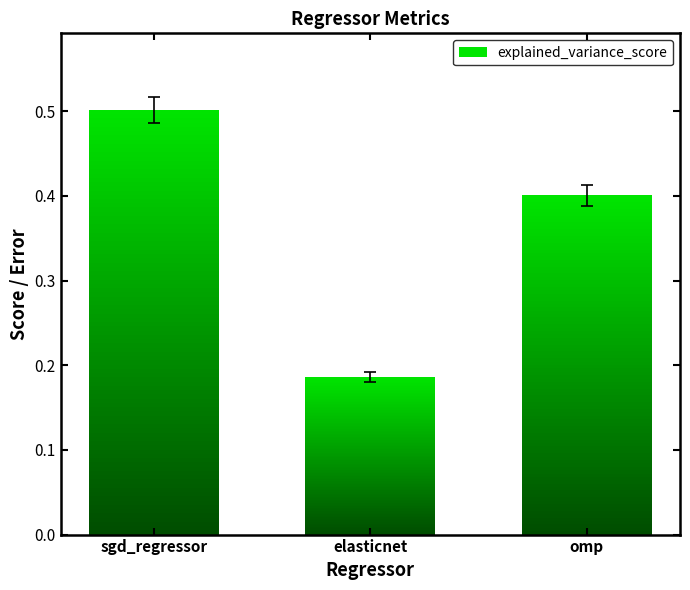

What is the average value of the explained_variance_score series?

0.4